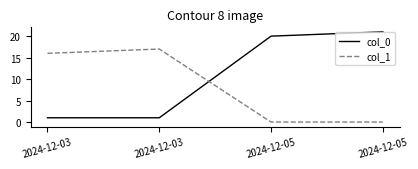

How many lines are shown in the chart?

2